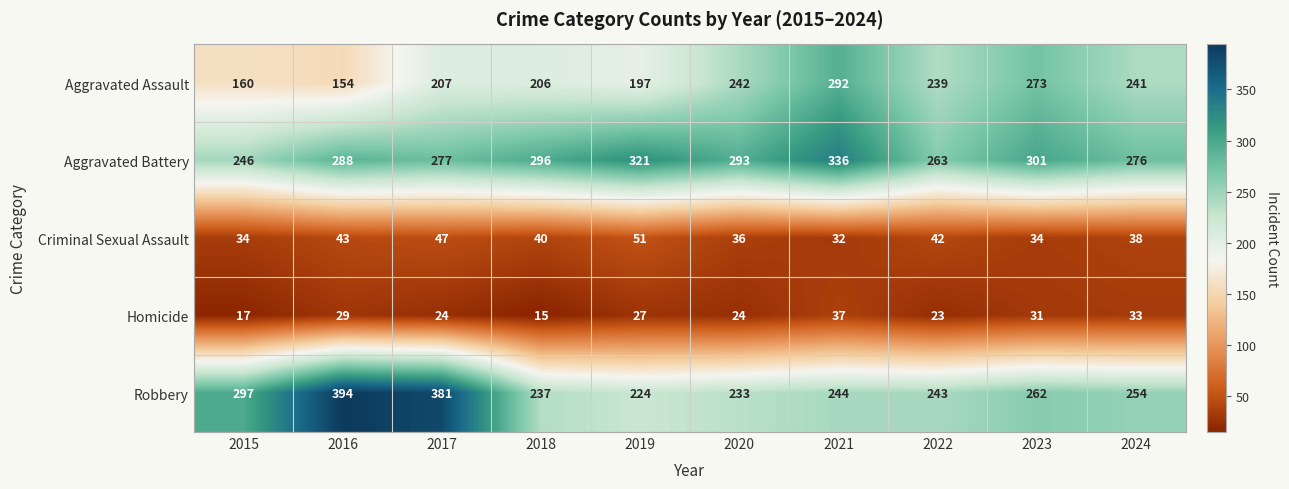

Between 2018 and 2019, which series saw the biggest shift?

Aggravated Battery